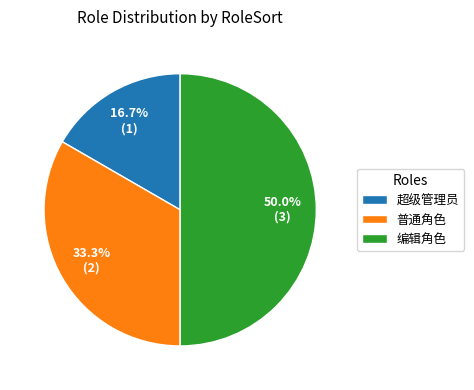

The 普通角色 slice represents 33% of the pie. True or false?

True